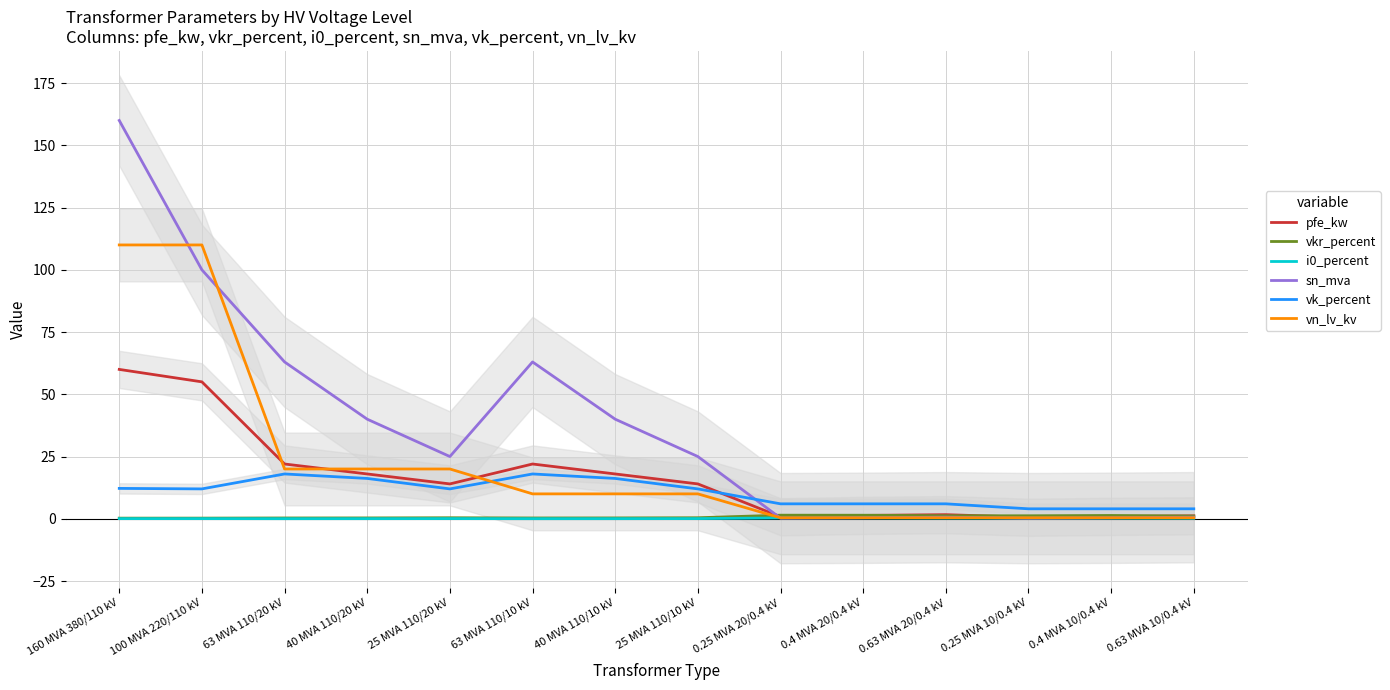

What is the label of the 5th point from the right?

0.4 MVA 20/0.4 kV